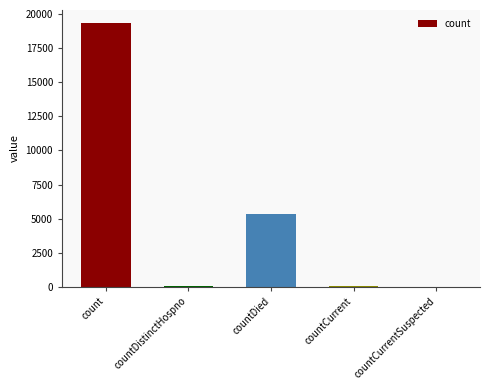

At which label is the value closest to 9666?

countDied